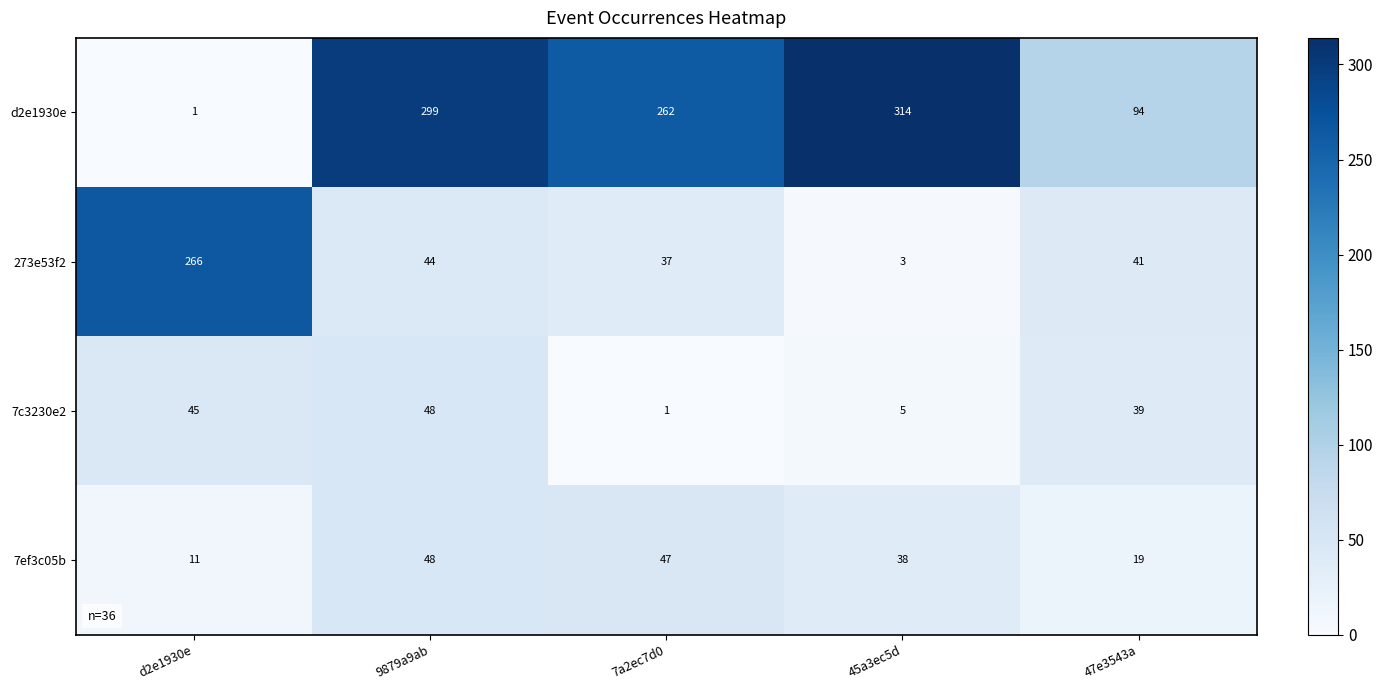

True or false: 7c3230e2 has a value of 39 at 47e3543a.

True